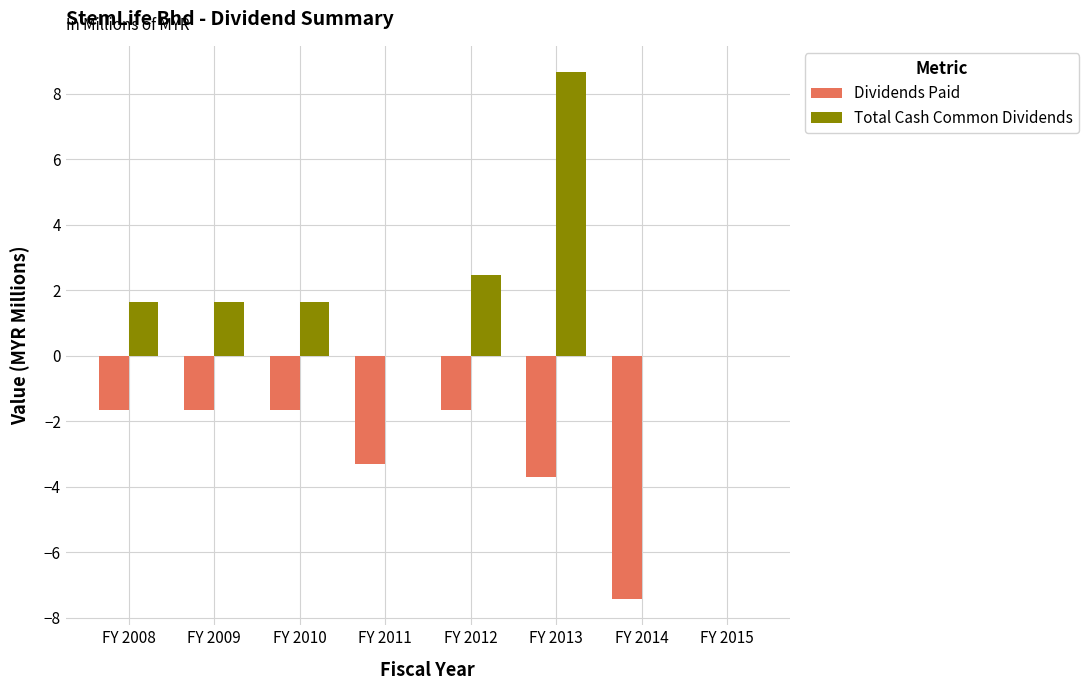

At which label does Dividends Paid first exceed -1?

FY 2015